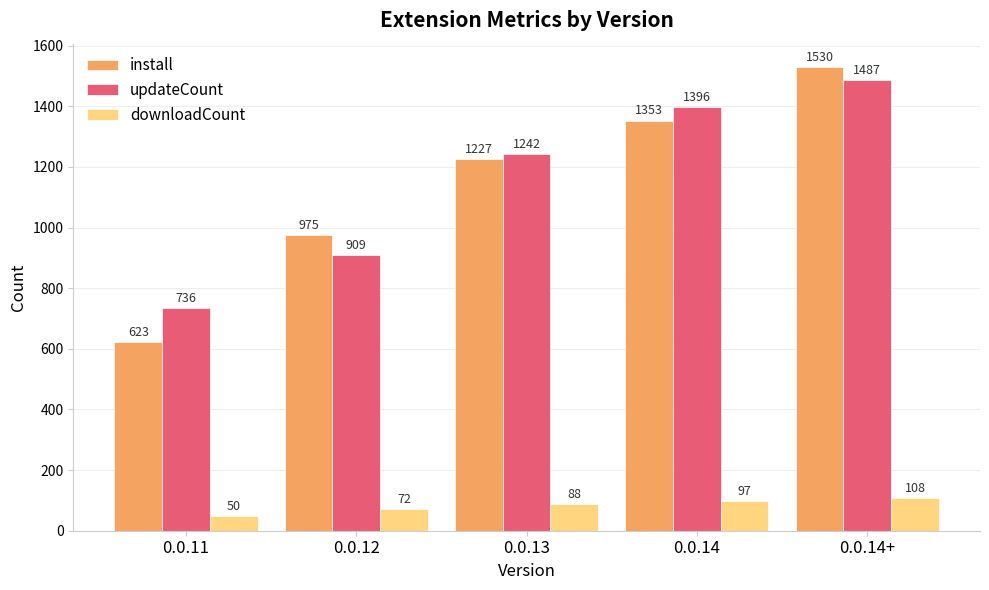

Reading right to left, transcribe all the data shown in this chart.

install: 0.0.14+=1530	0.0.14=1353	0.0.13=1227	0.0.12=975	0.0.11=623
updateCount: 0.0.14+=1487	0.0.14=1396	0.0.13=1242	0.0.12=909	0.0.11=736
downloadCount: 0.0.14+=108	0.0.14=97	0.0.13=88	0.0.12=72	0.0.11=50